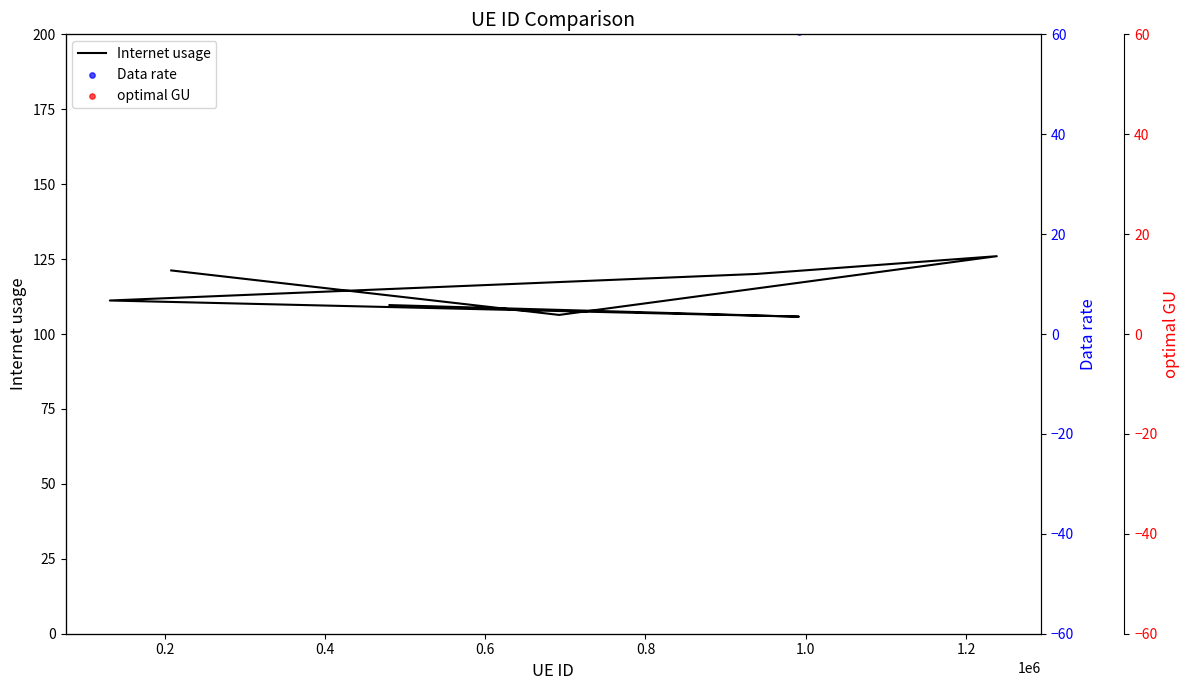

Which series reaches the minimum Y coordinate?

Data rate